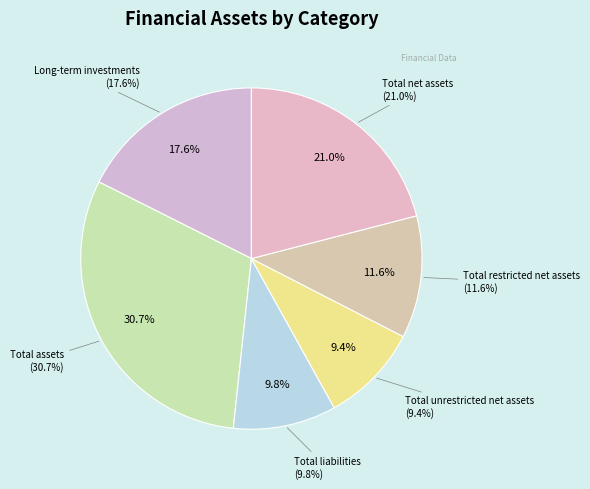

Which slice is the smallest?

Total unrestricted net assets